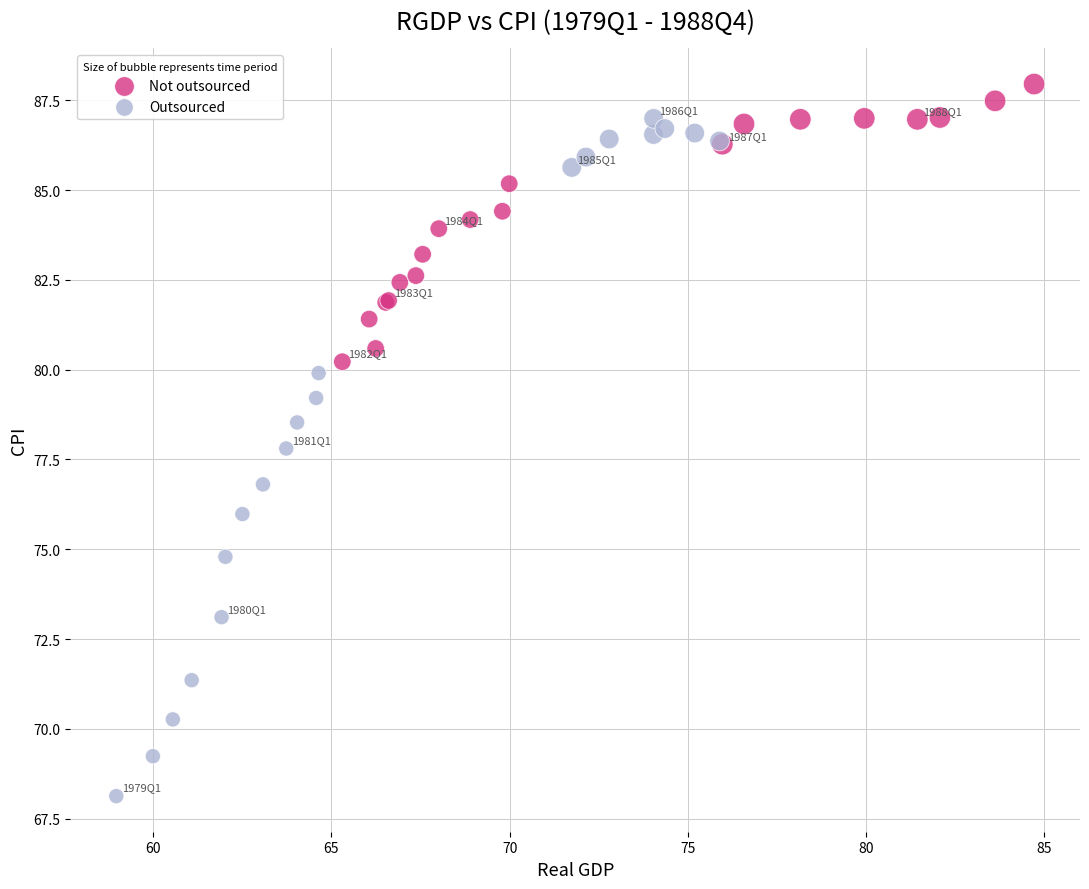

Which series contains the highest Y value?

Not outsourced